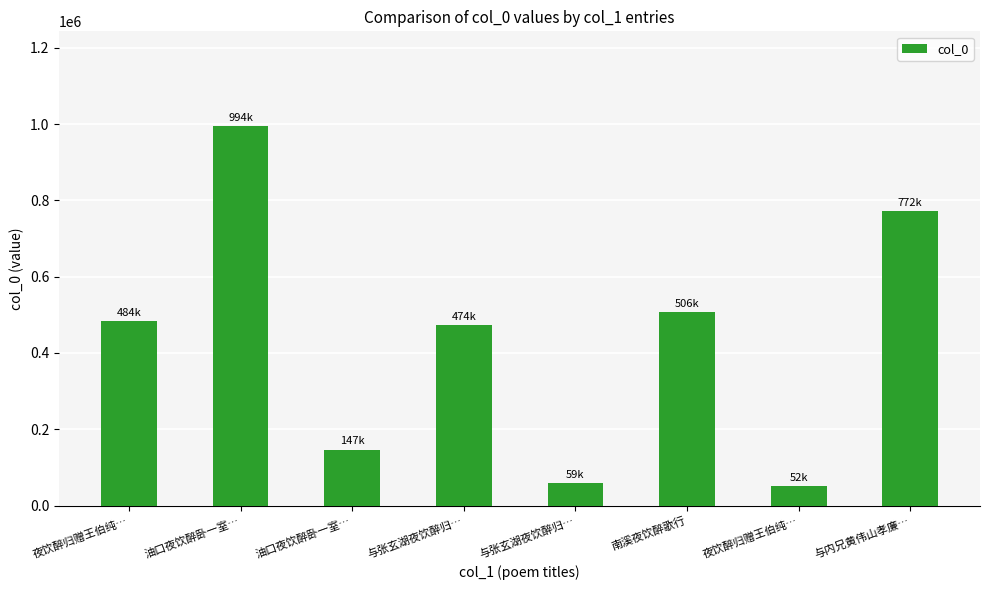

How many bars are there in total?

8